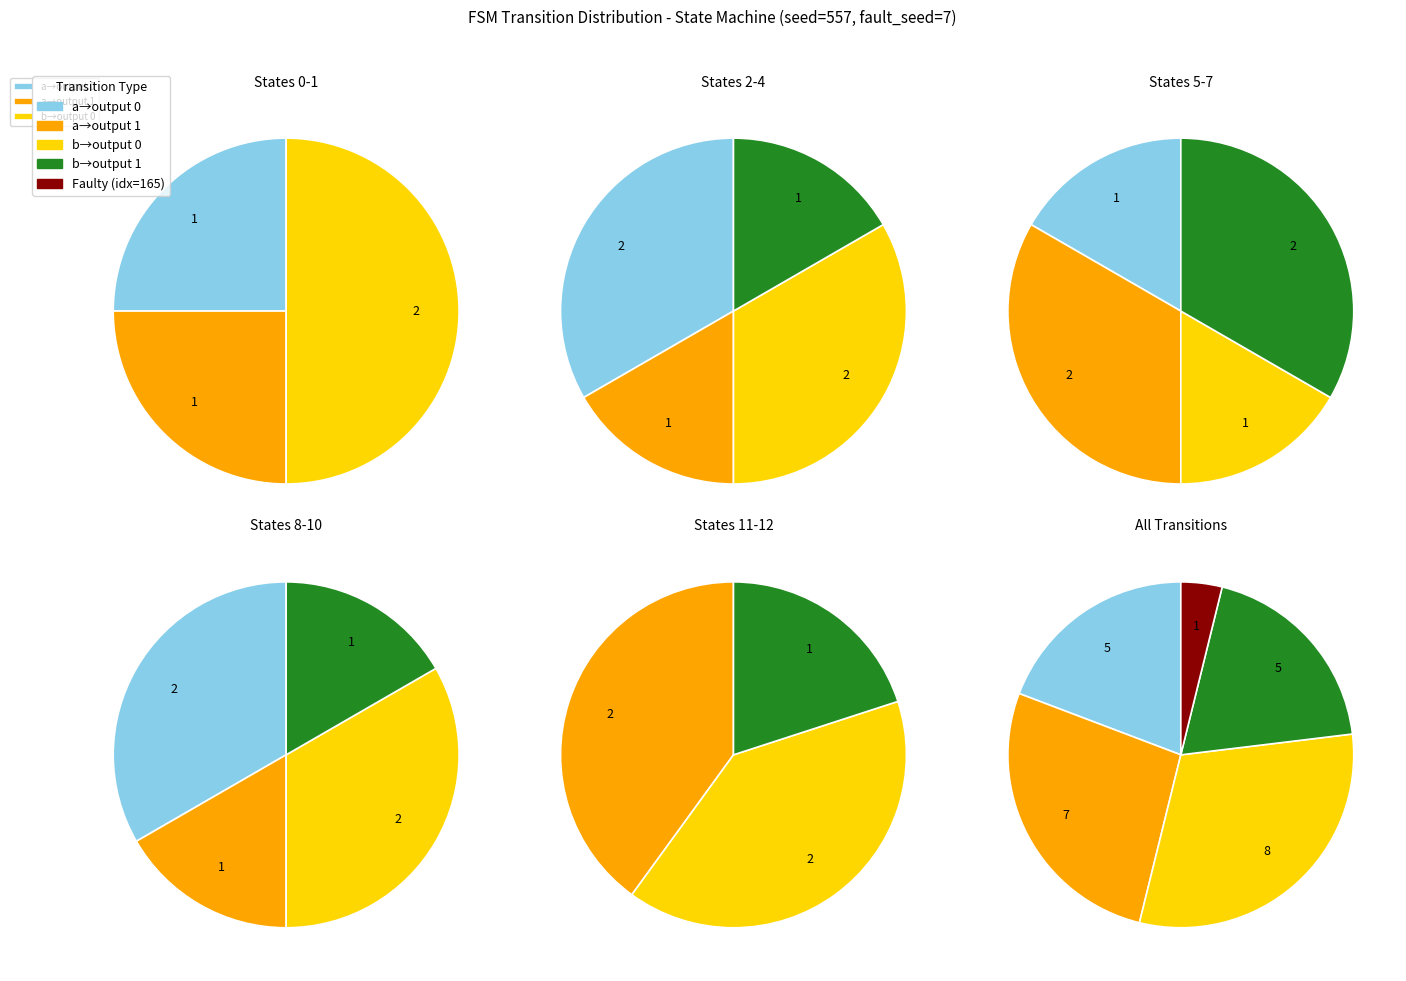

Does State 9 represent more than half of the total?

No